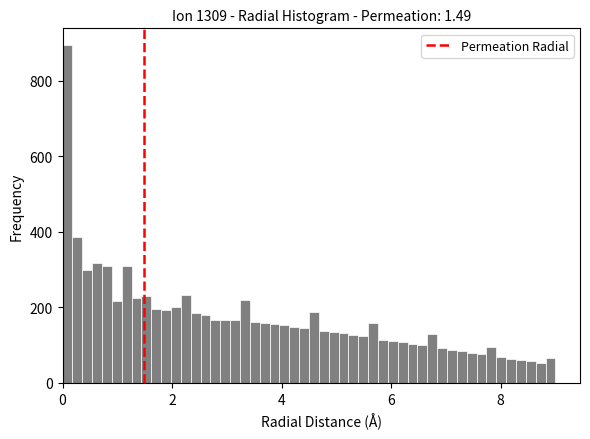

Around what value on the x-axis is the tallest bar? Give the approximate position of its centre, as read against the axis.

0.0